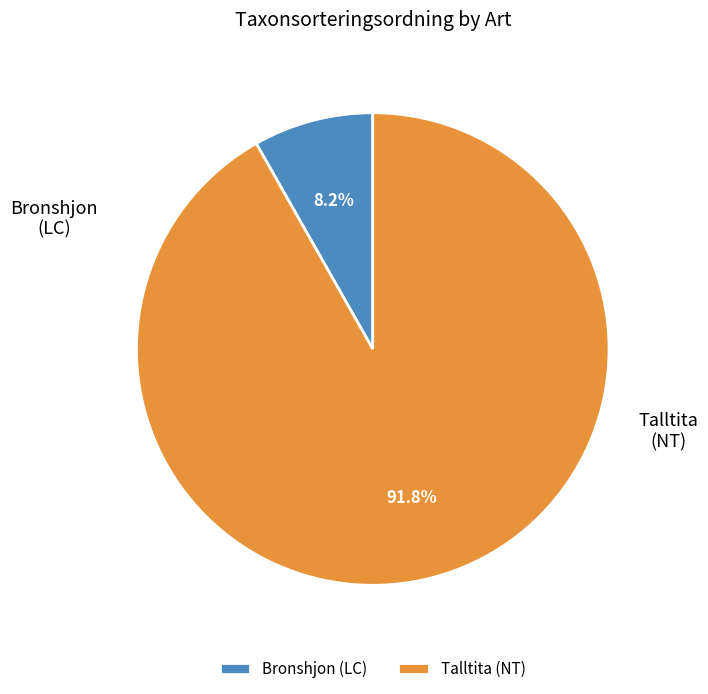

To the nearest percent, what is the difference between the largest and smallest slice percentages?

84%